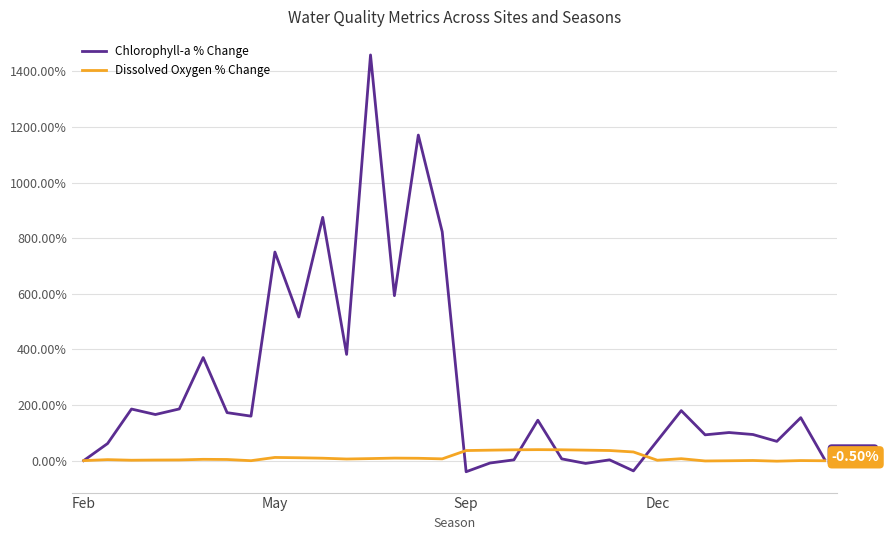

List the series in order of their overall mean, highest first.

Chlorophyll-a % Change, Dissolved Oxygen % Change